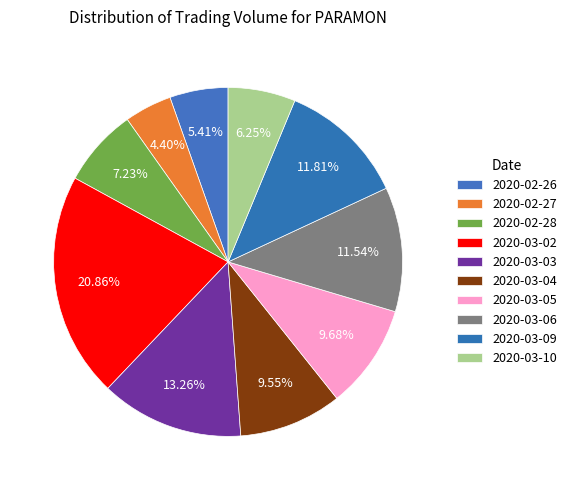

What is the largest slice in the pie chart?

2020-03-02